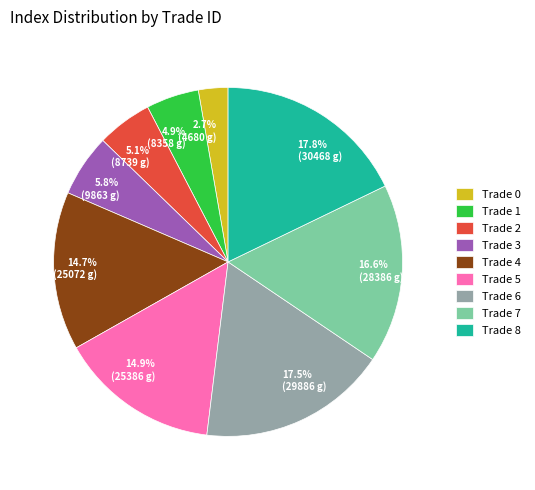

How many segments does this pie chart have?

9